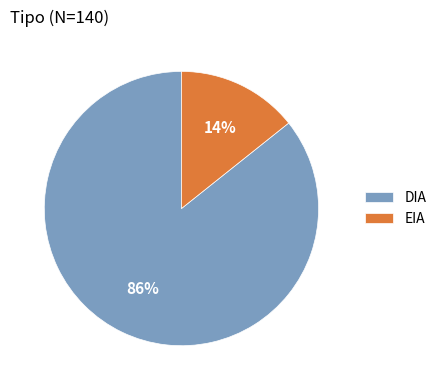

Between DIA and EIA, which is larger?

DIA